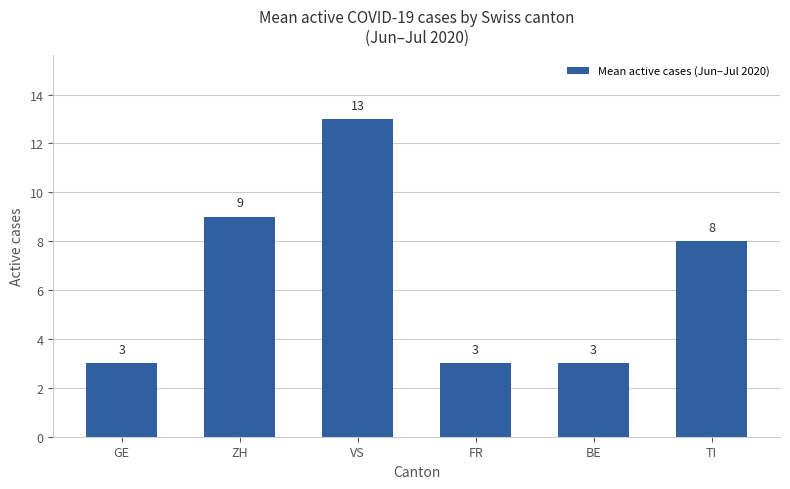

What is the smallest value displayed?

3